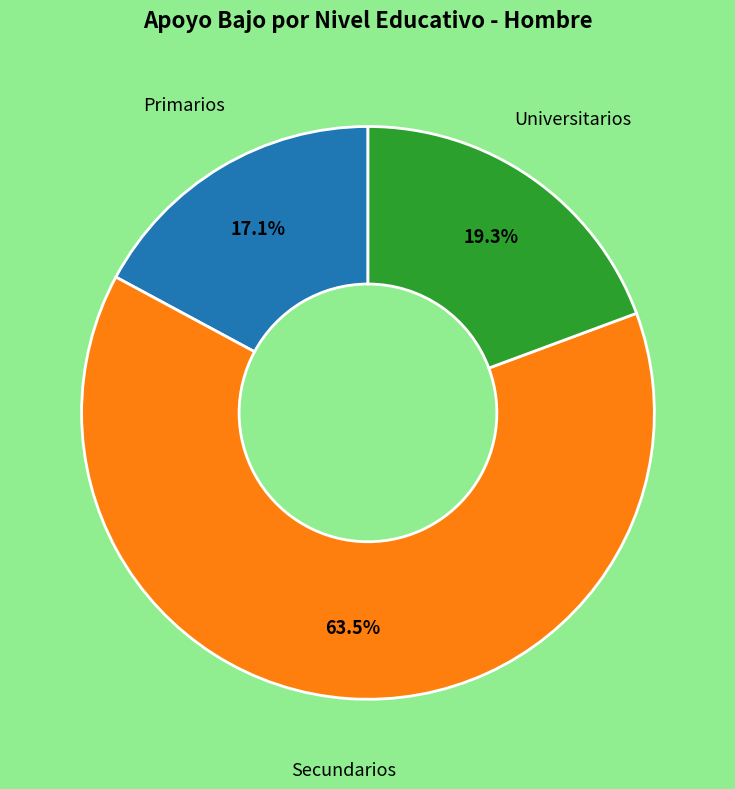

Is there any slice that represents more than half of the pie?

Yes